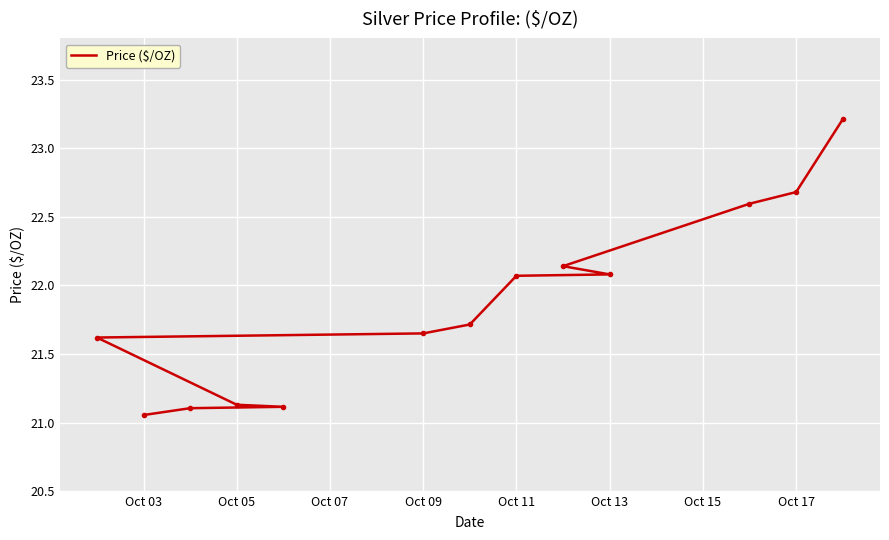

Reading right to left, transcribe all the data shown in this chart.

23.2	22.7	22.6	22.1	22.1	22.1	21.7	21.6	21.6	21.1	21.1	21.1	21.1